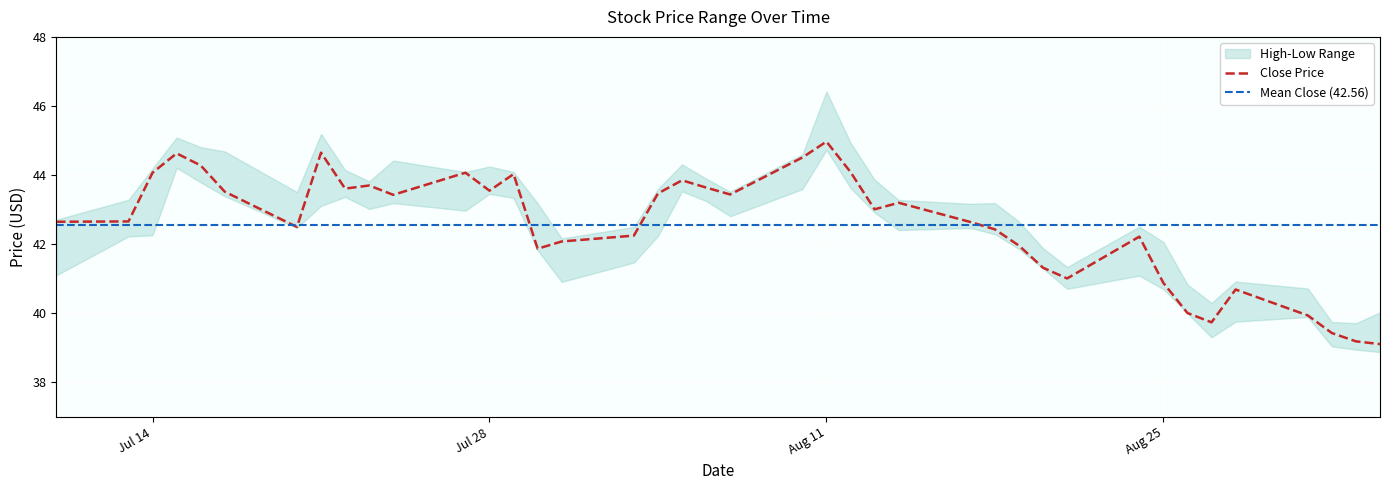

What is the highest value of the Close Price series?

45.0